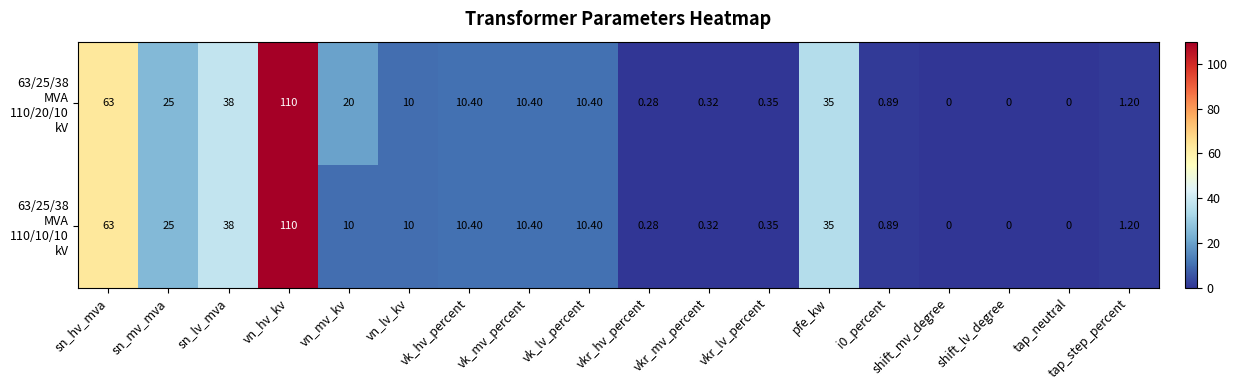

Which category has the highest value across all series?

vn_hv_kv